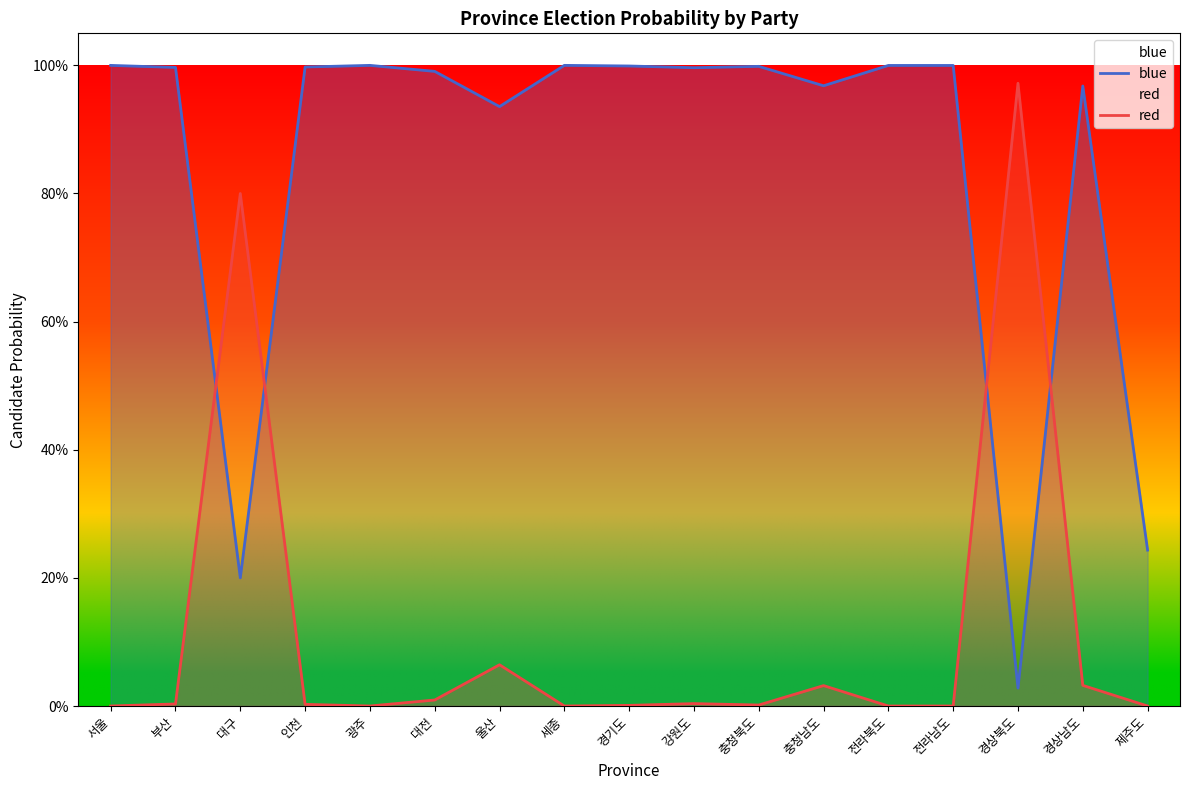

What is the label of the 13th point from the left?

전라북도